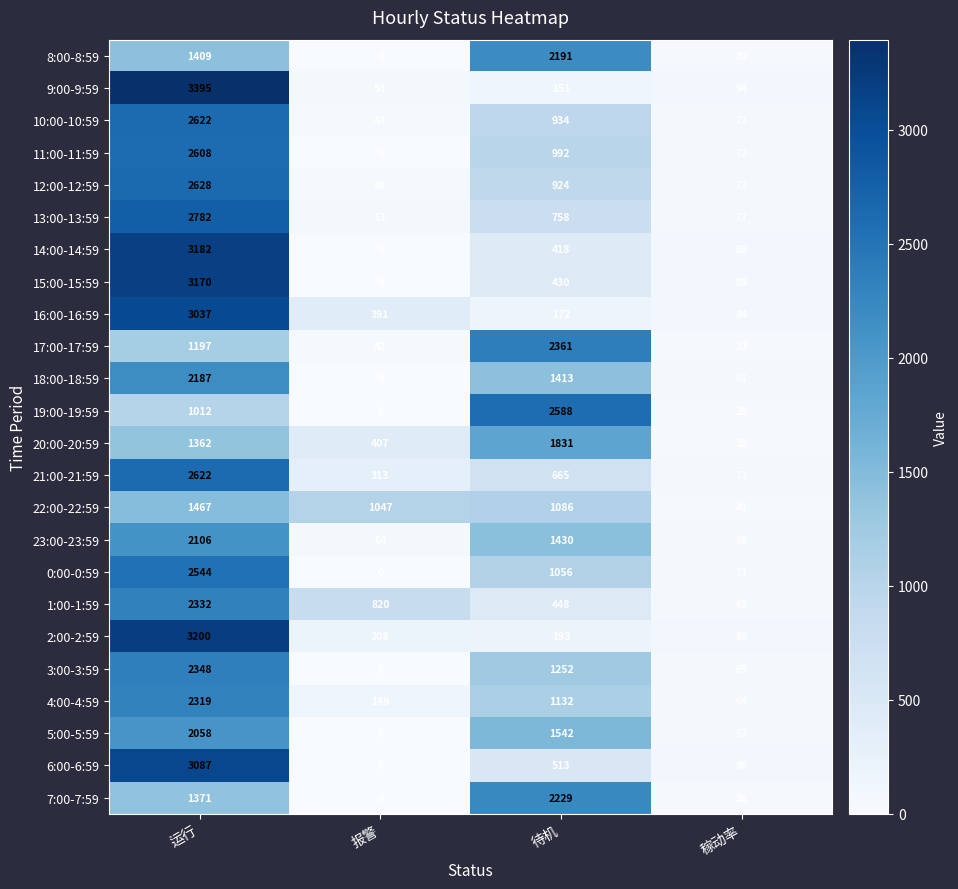

What value does the 11:00-11:59 series have at 稼动率, to the nearest 100?

100